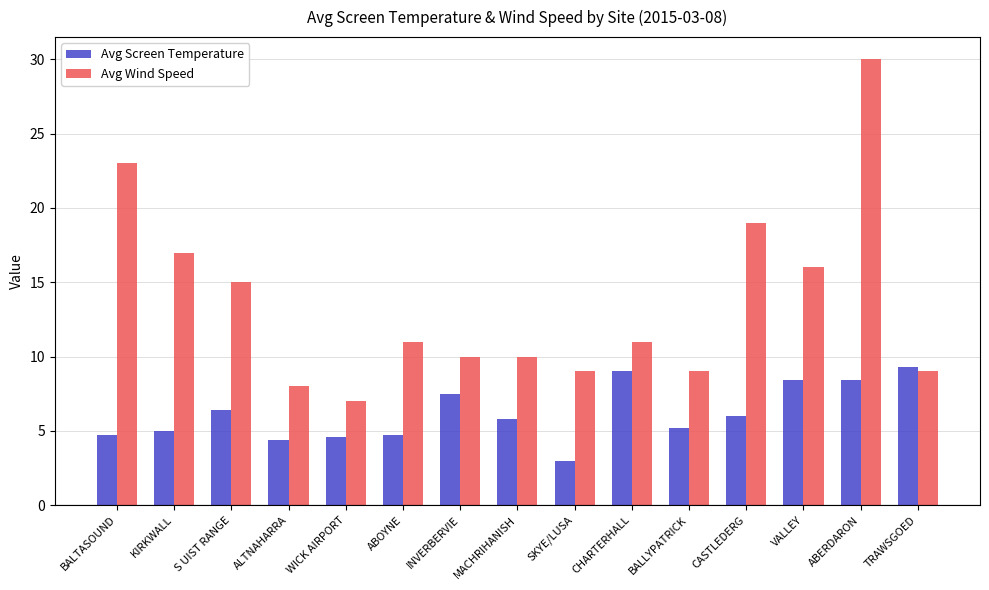

How many values in the Avg Wind Speed series are below 11?

7